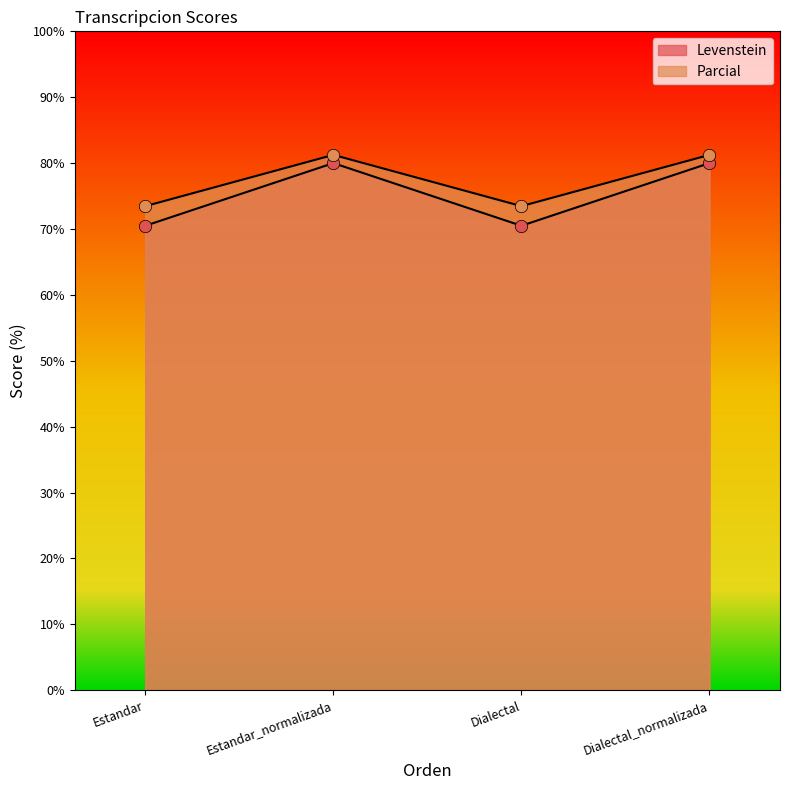

Which series has the largest total across all categories?

Parcial